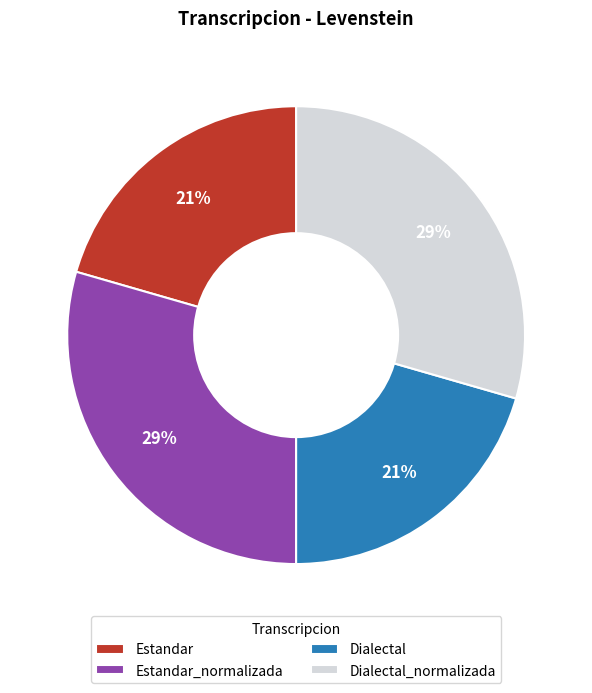

To the nearest percent, what is the average slice percentage?

25%